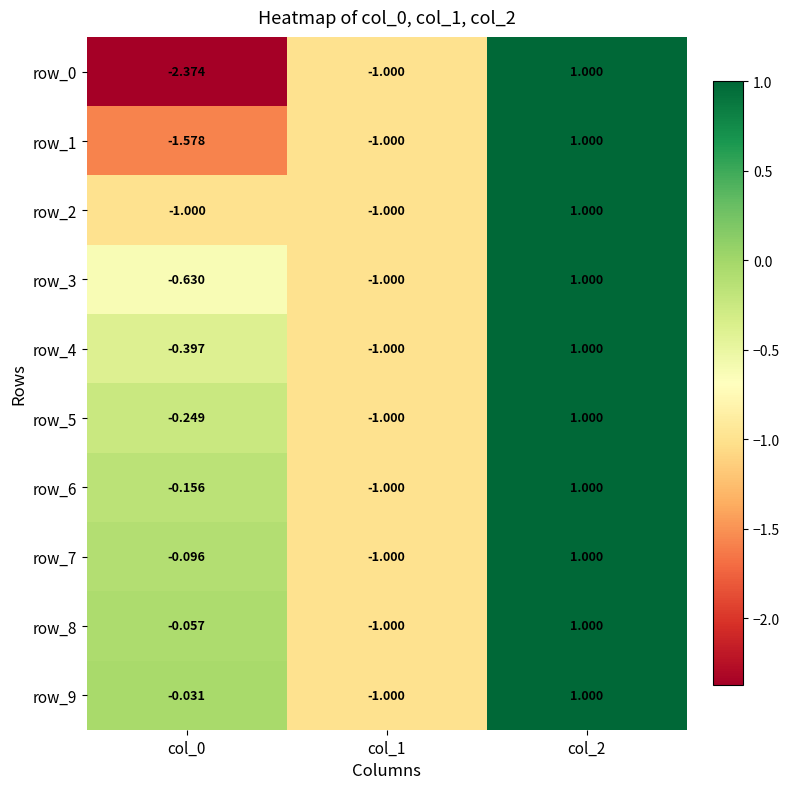

Is the value of row_3 at col_2 greater than the value of row_0 at col_1?

Yes